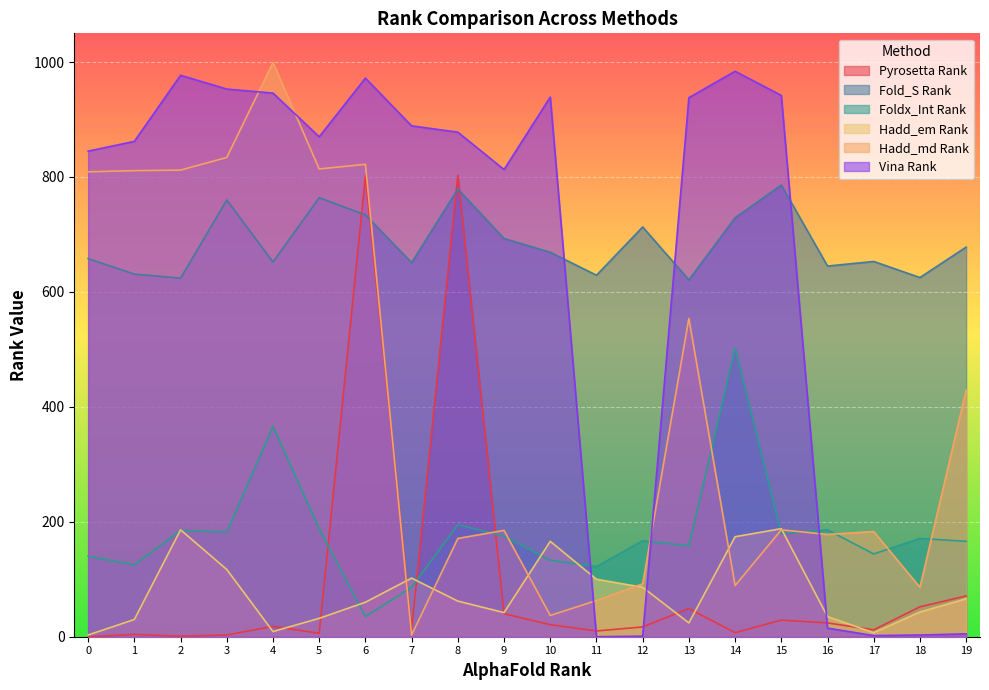

What is the maximum value shown in the chart?

999